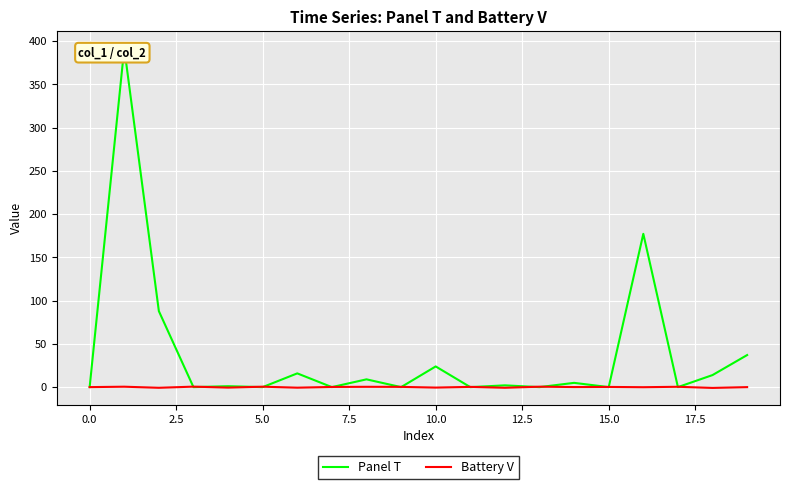

List the series in order of their peak value, lowest first.

Battery V, Panel T